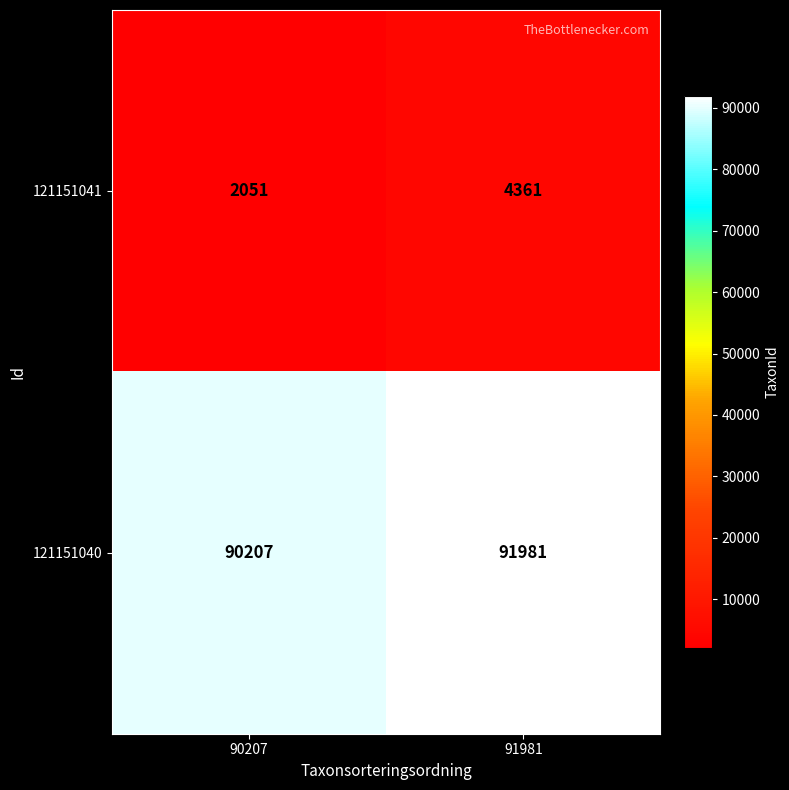

What is the spread (max minus min) of values at 91981?

87620